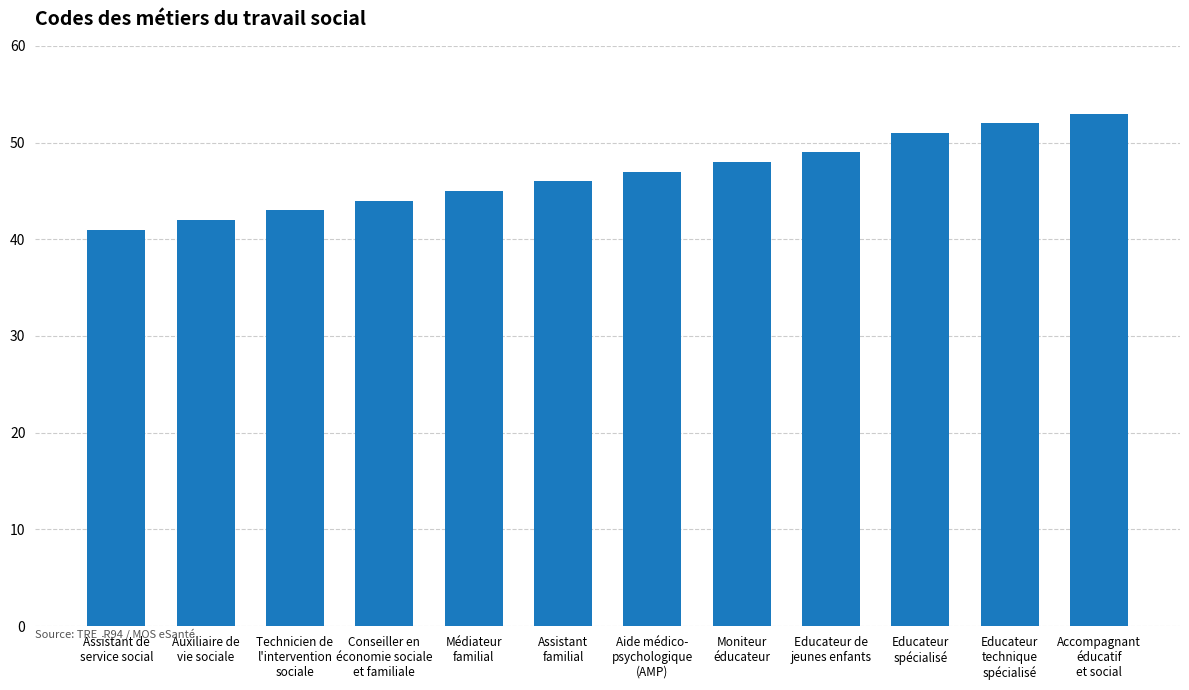

What value does the data have at Aide médico-
psychologique
(AMP)?

47